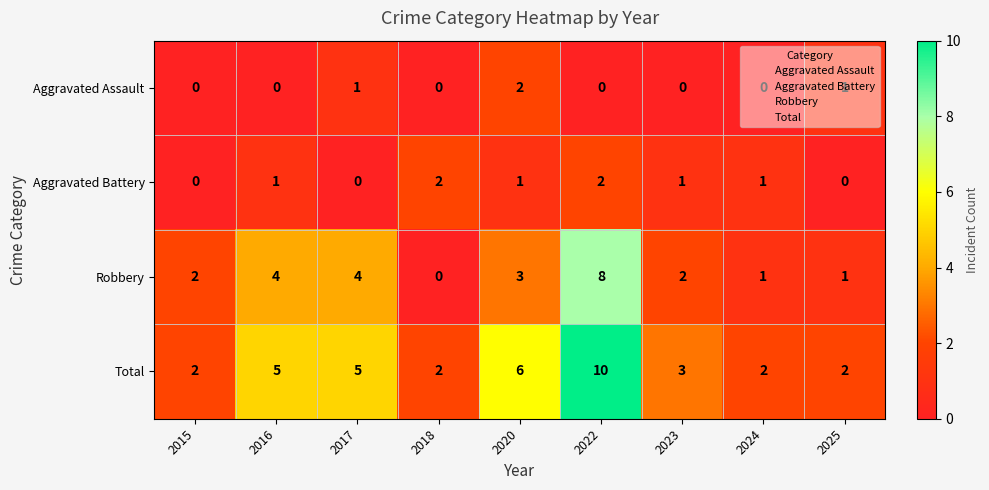

The Robbery series shows 8 at 2022. True or false?

True